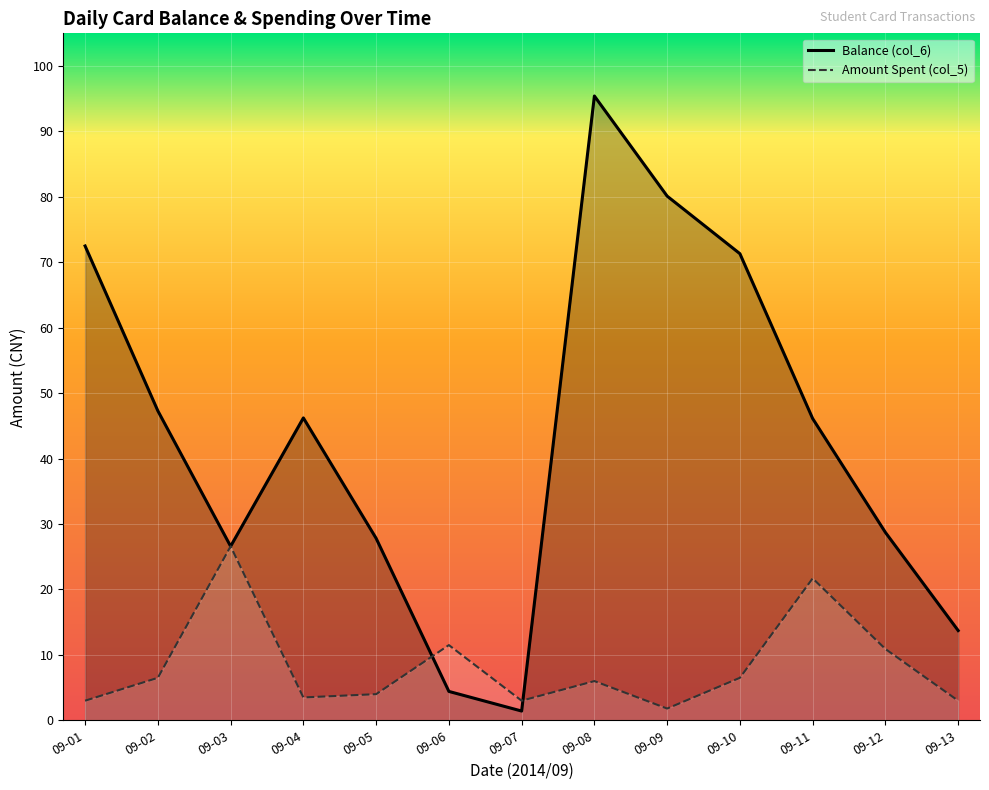

What is the difference between the highest and lowest values at 09-04?

42.7